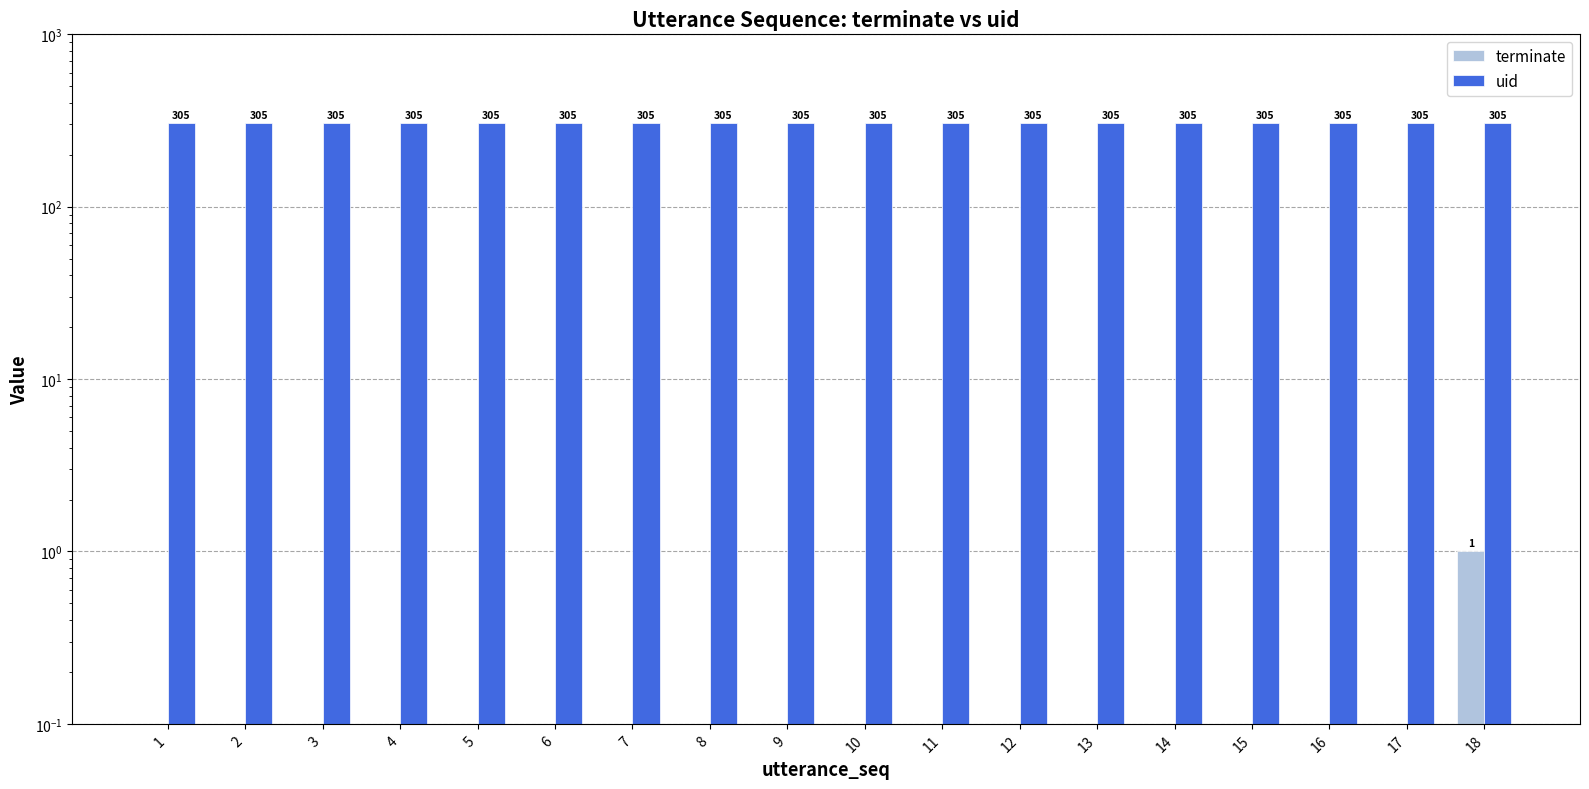

What are all the series names shown in the legend?

terminate, uid